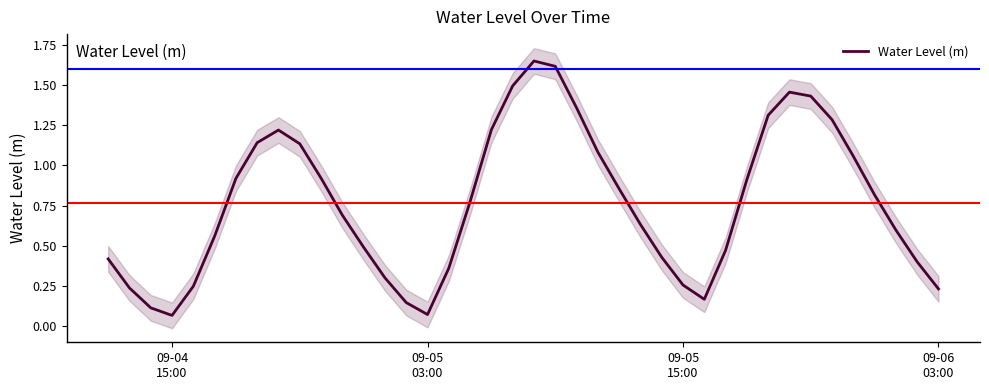

What is the sum of all values?

30.5